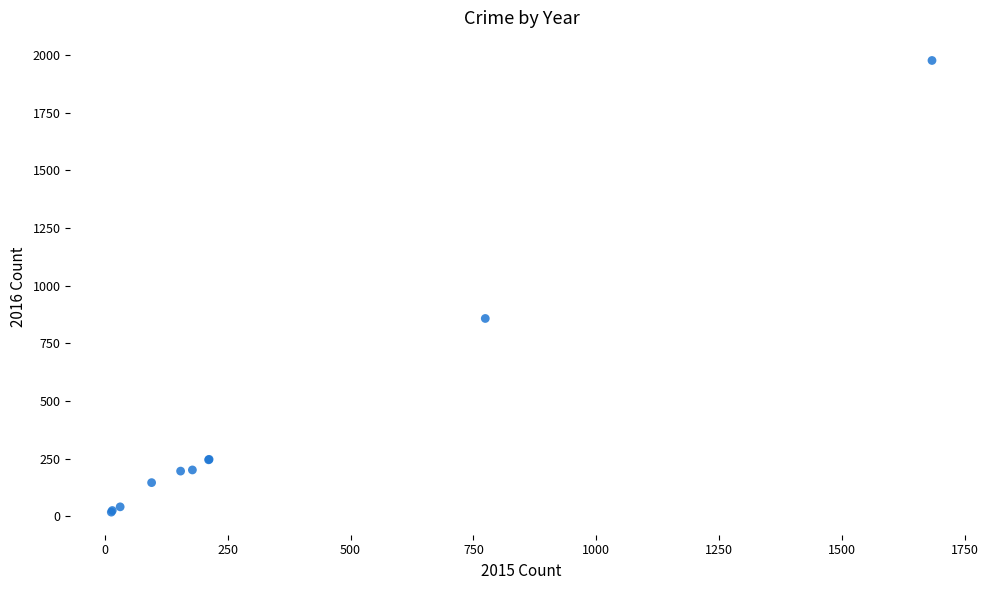

What Y value in the scatter plot is closest to 997?

858